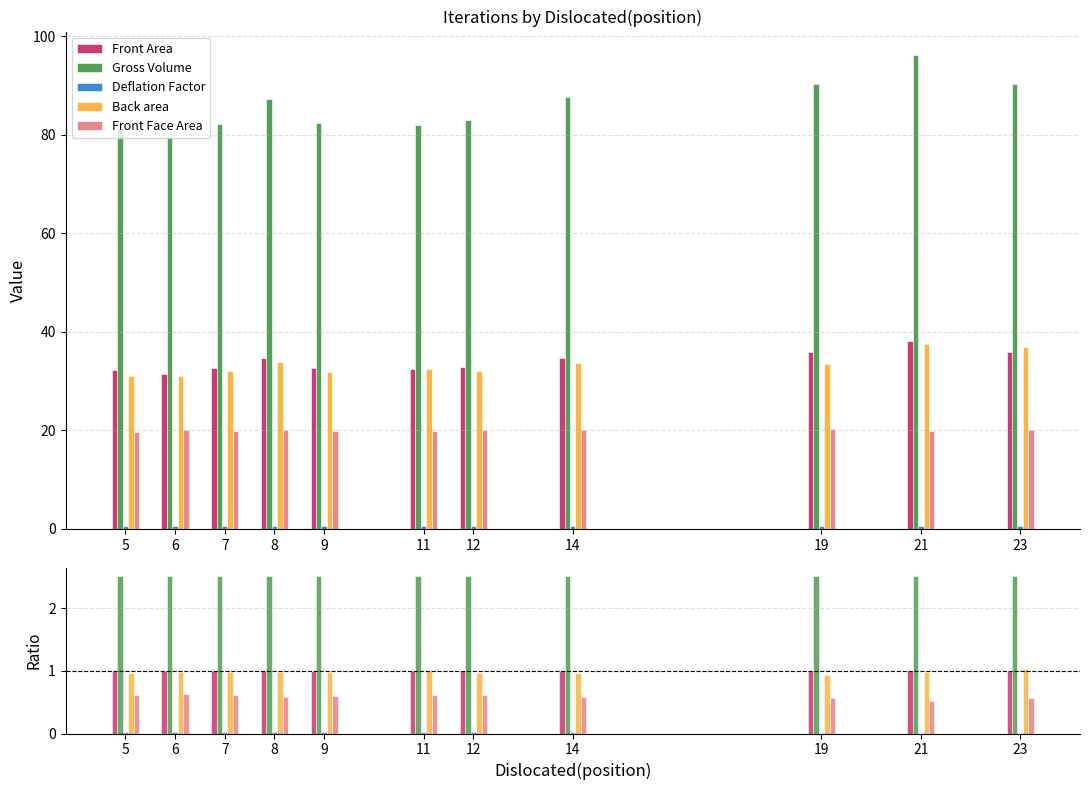

The value of Front Face Area at 14 is 0.8. True or false?

False